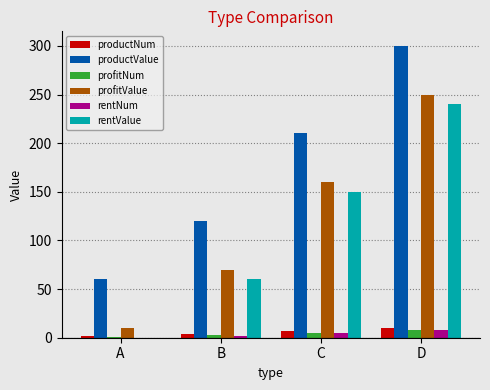

Reading left to right, extract all data points from this chart.

productNum: A=2.0	B=4.0	C=7.0	D=10.0
productValue: A=60.0	B=120.0	C=210.0	D=300.0
profitNum: A=0.3	B=2.3	C=5.3	D=8.3
profitValue: A=10.0	B=70.0	C=160.0	D=250.0
rentNum: A=0.0	B=2.0	C=5.0	D=8.0
rentValue: A=0.0	B=60.0	C=150.0	D=240.0